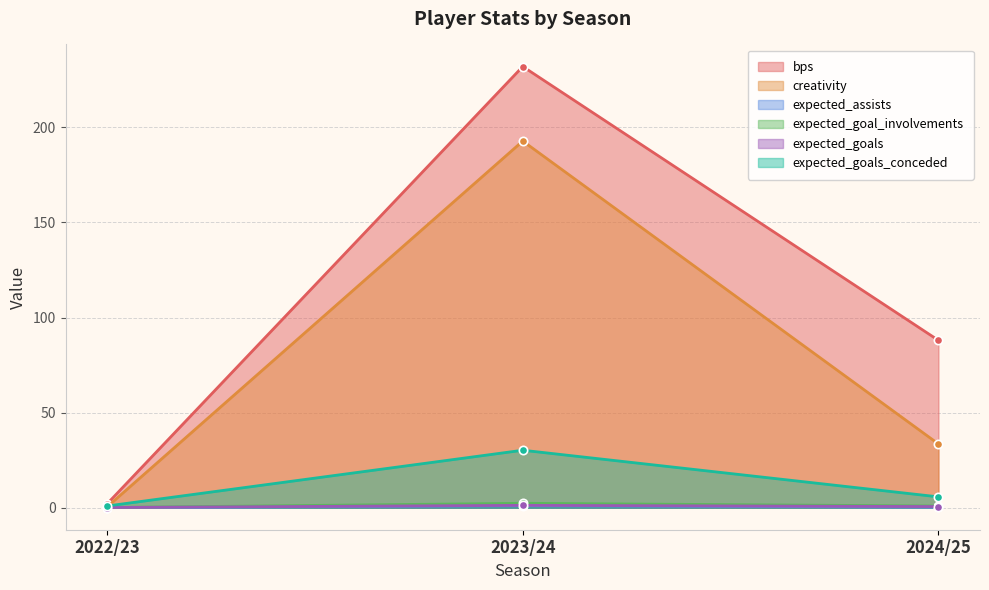

What is the difference between the maximum and minimum values in the expected_goals series?

1.1